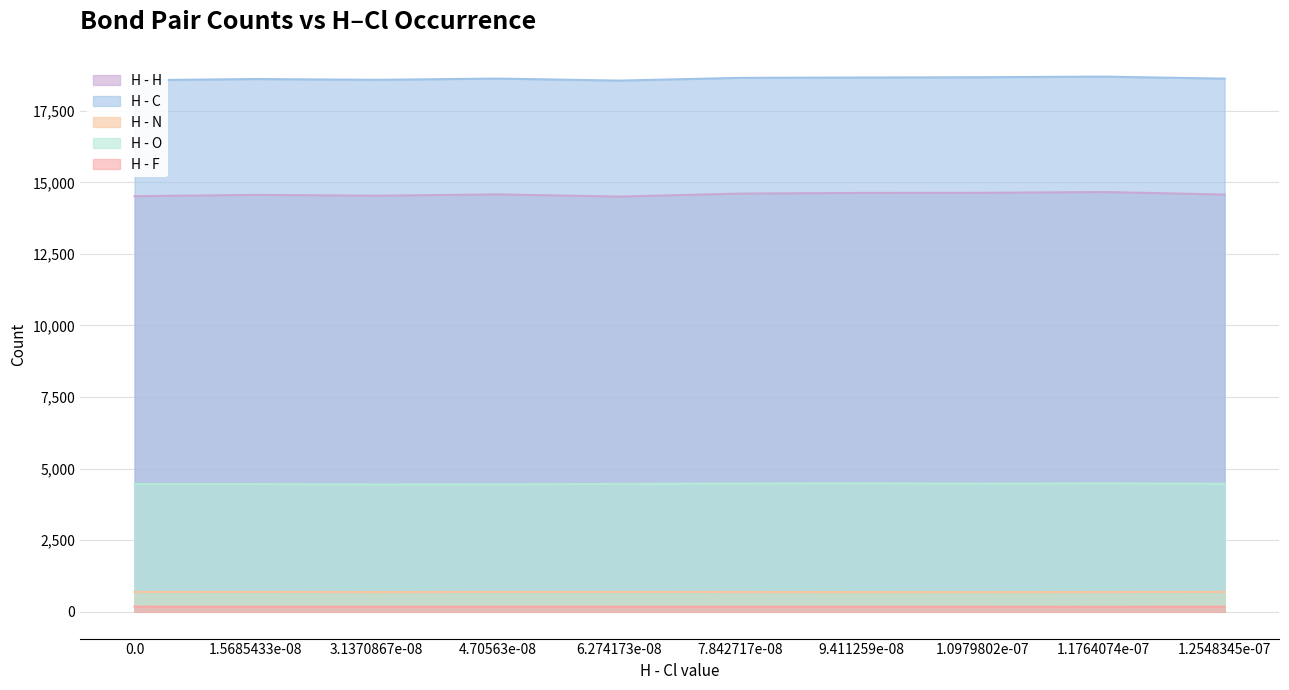

How many interior local valleys does the H - C series have?

2